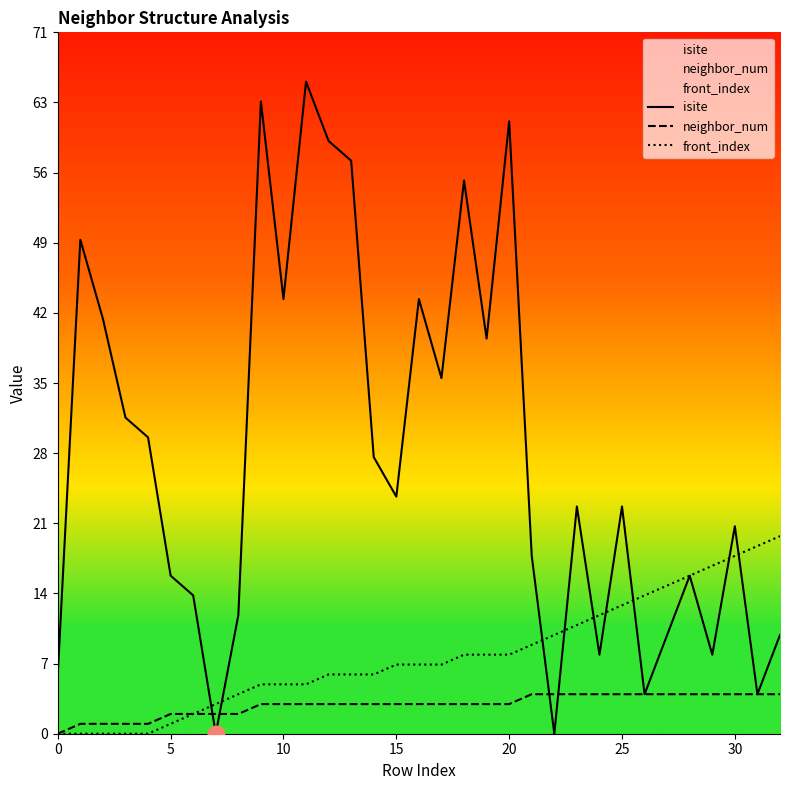

True or false: isite has more than 0 interior local peaks.

True